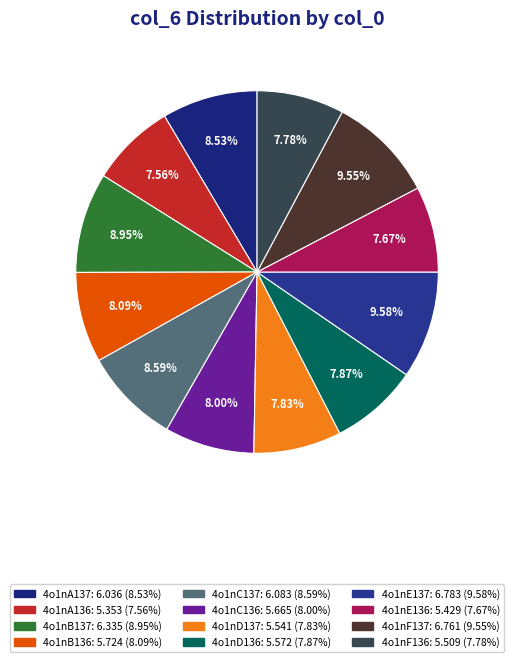

Which category has the smallest portion of the pie?

4o1nA136